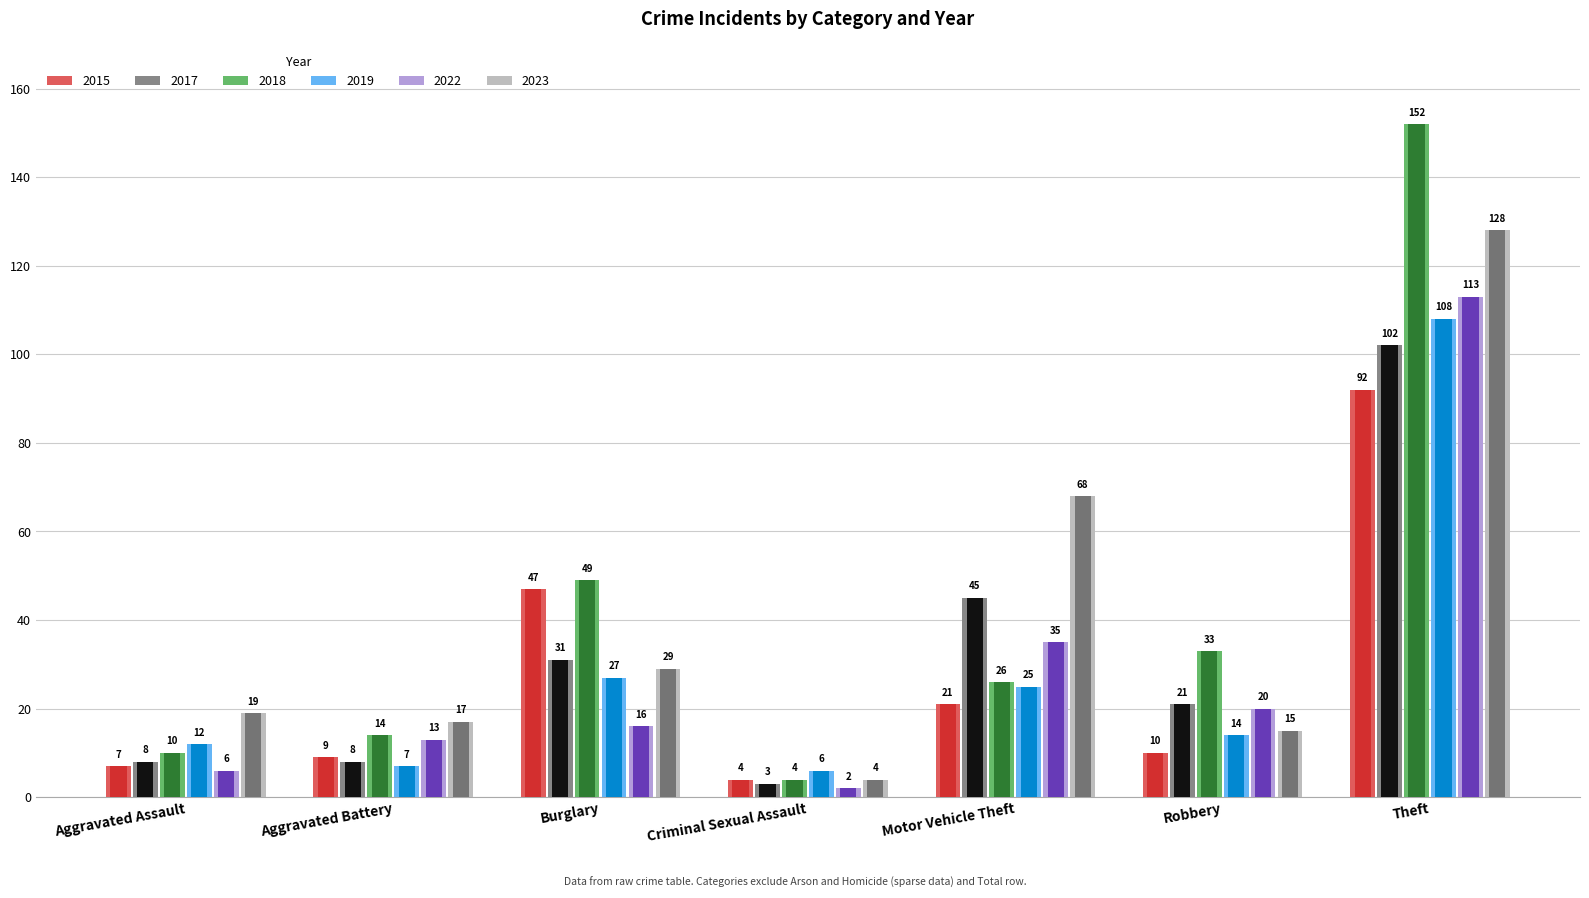

What is the difference between the second highest and second lowest values in the 2018 series?

39